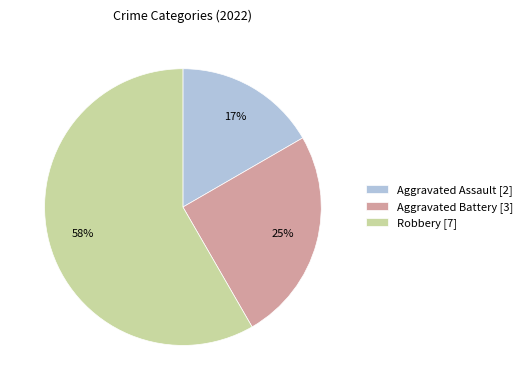

To the nearest percent, what is the average slice percentage?

33%